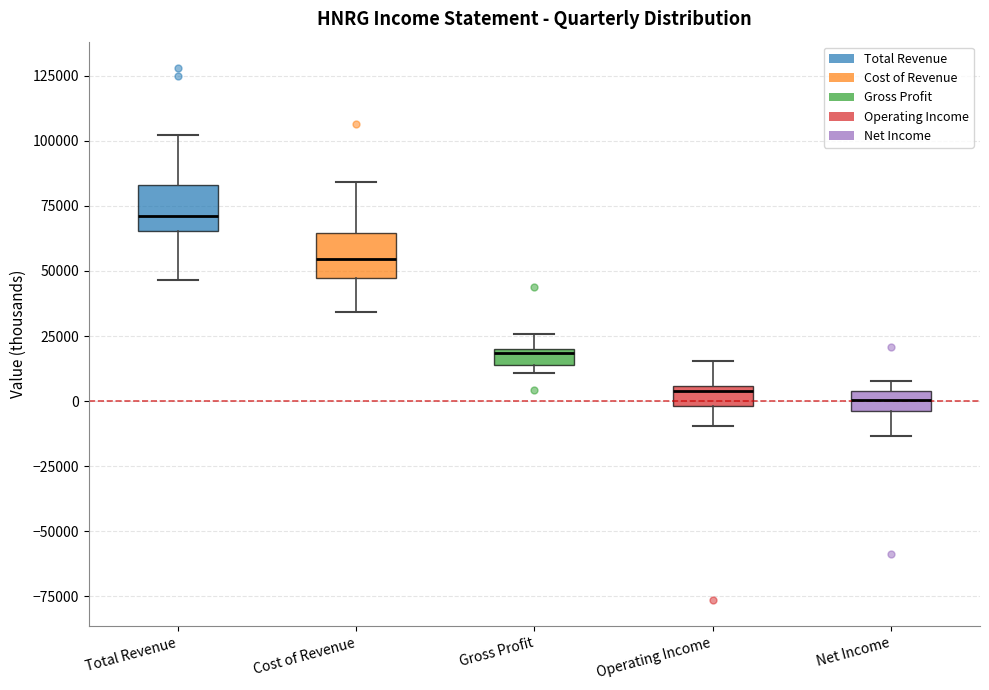

Where is the upper edge of the box for Net Income on the y-axis? The values are not printed on the chart, so give them approximately, as read against the axis.

5000